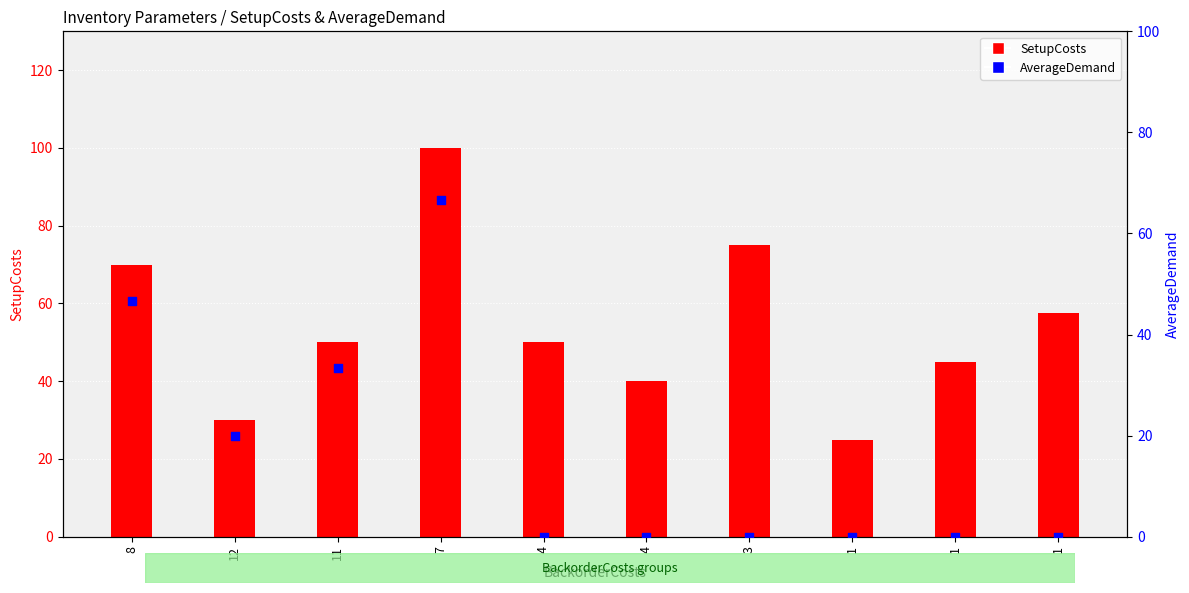

Which series has the largest total across all categories?

SetupCosts